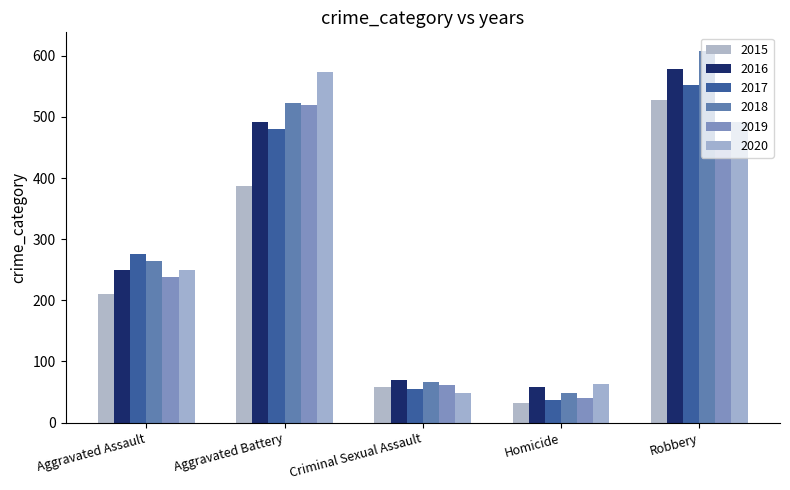

Rank the series at Aggravated Assault from highest to lowest value.

2017, 2018, 2016, 2020, 2019, 2015